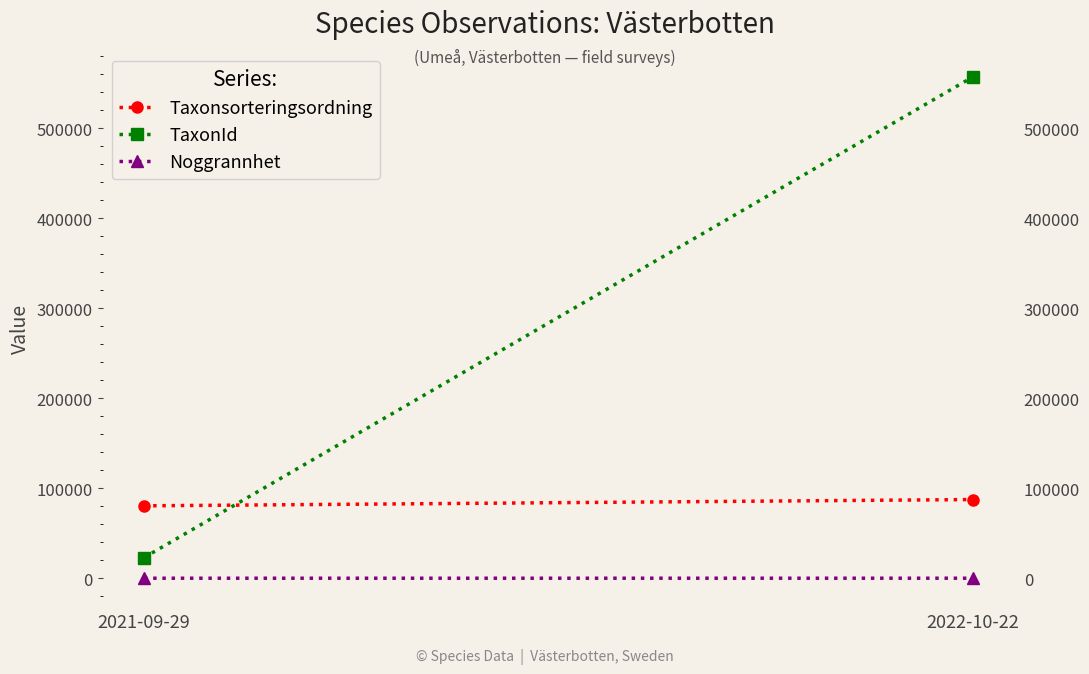

Which series has the largest total across all categories?

TaxonId